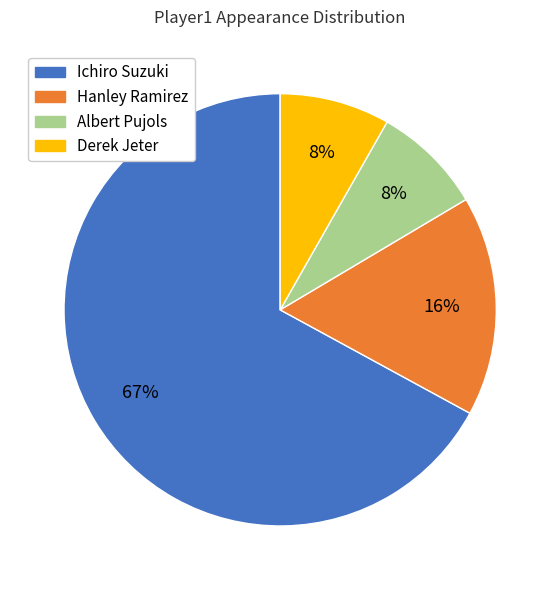

Approximately how many times larger is the value at Derek Jeter compared to Albert Pujols?

1.0